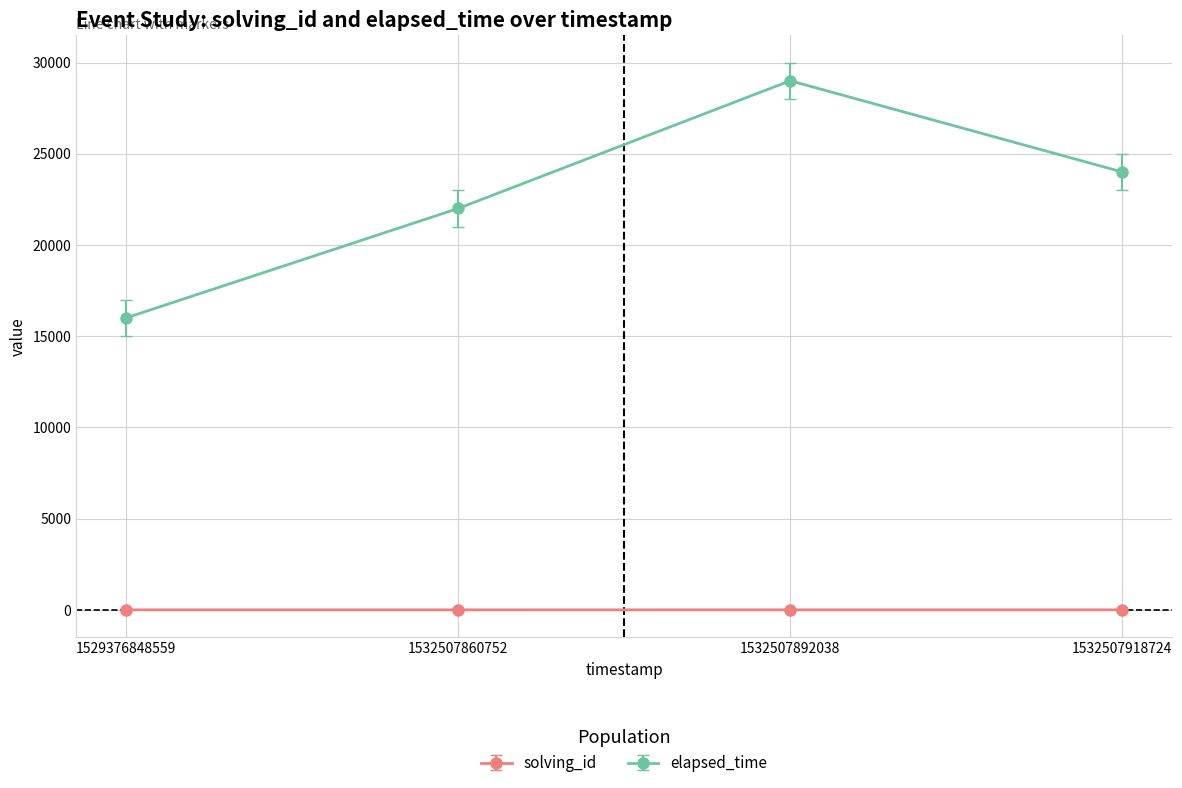

True or false: elapsed_time has more than 0 points higher than both neighbors.

True